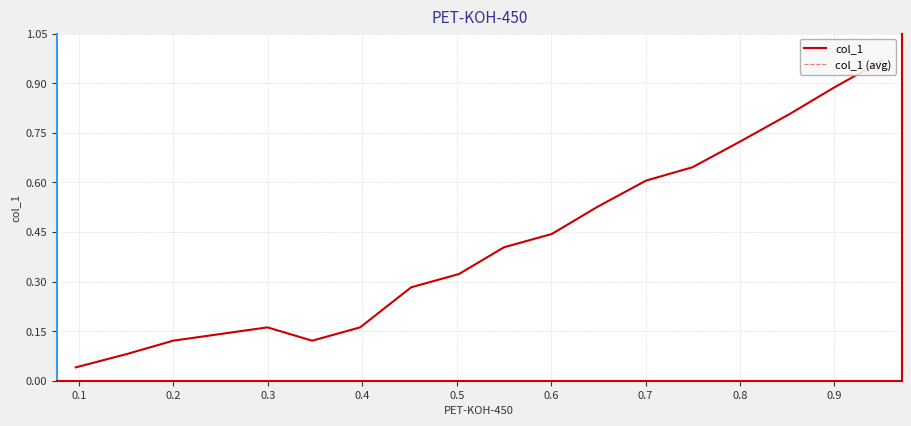

At 0.1, list the series in order from smallest to largest.

col_1, col_1 (avg)